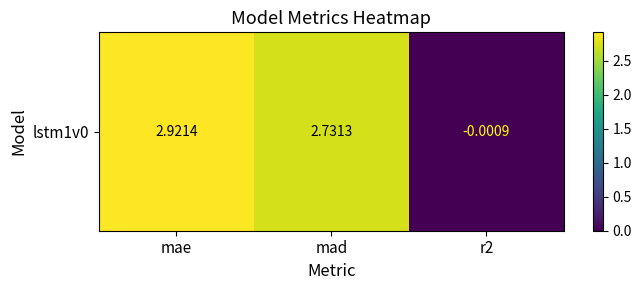

What is the difference between the values at mad and r2?

2.7